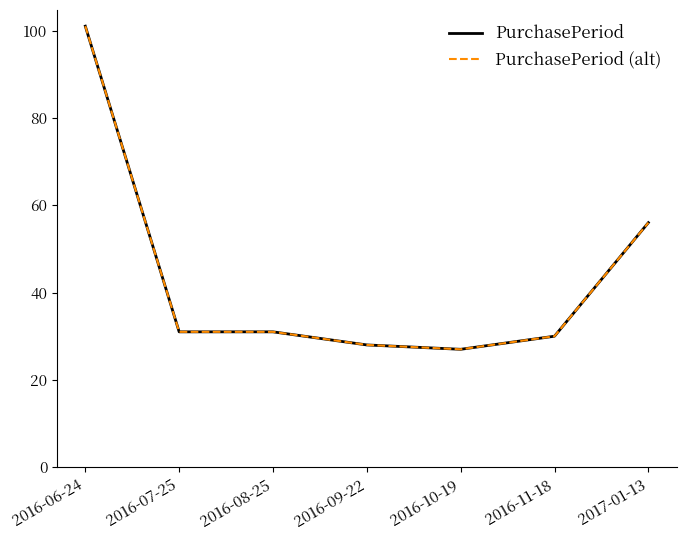

The PurchasePeriod (alt) series shows 144 at 2016-06-24. True or false?

False